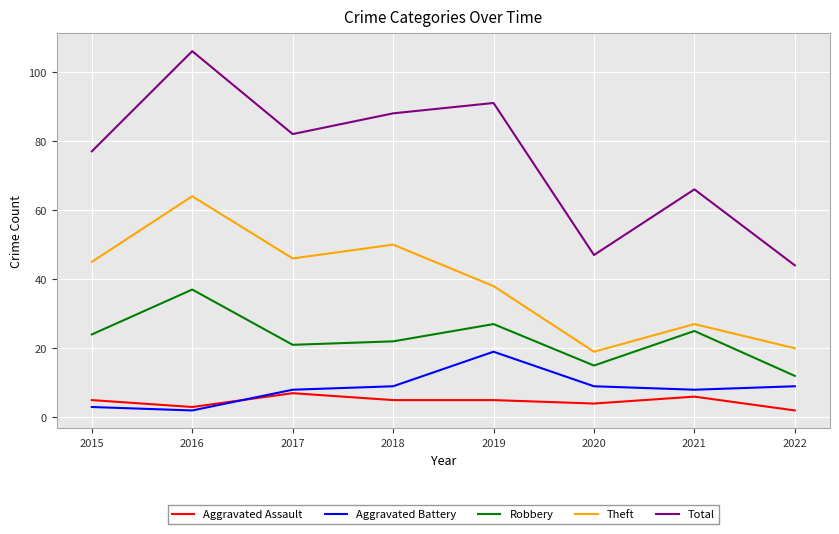

The Aggravated Battery series shows 9 at 2018. True or false?

True